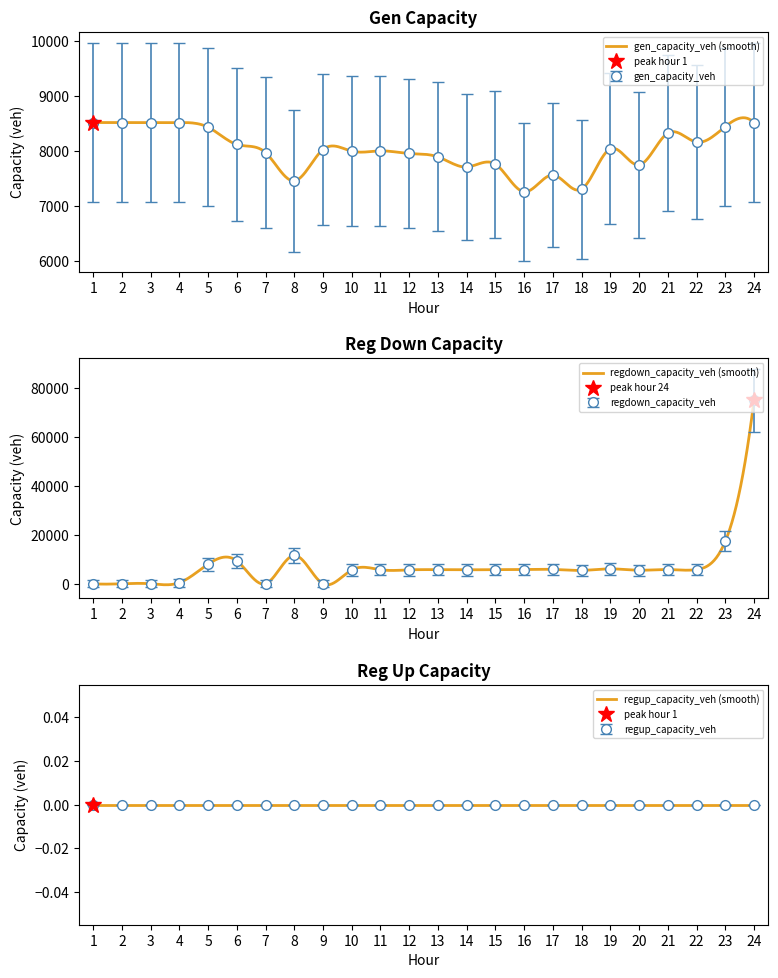

True or false: regdown_capacity_veh and gen_capacity_veh intersect in this chart.

True